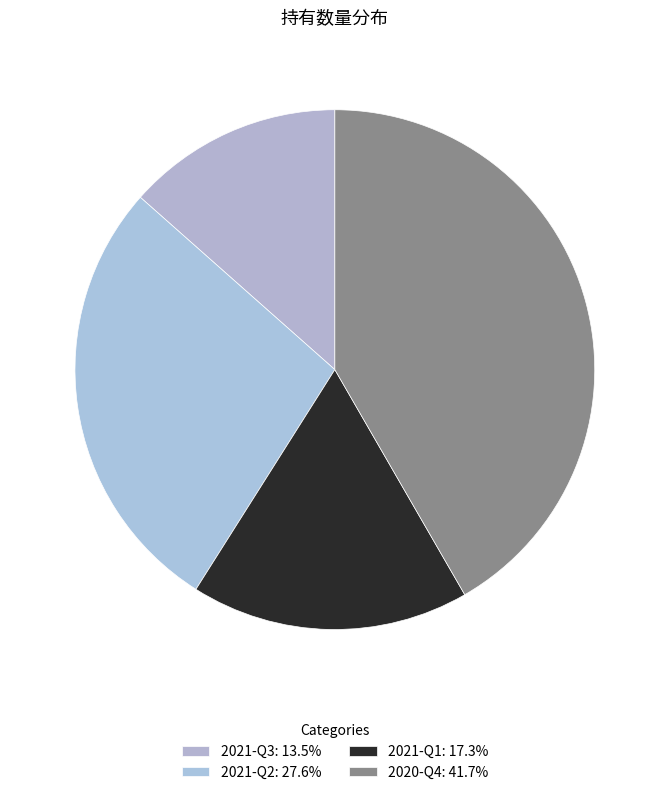

Which slice is the smallest?

2021-Q3